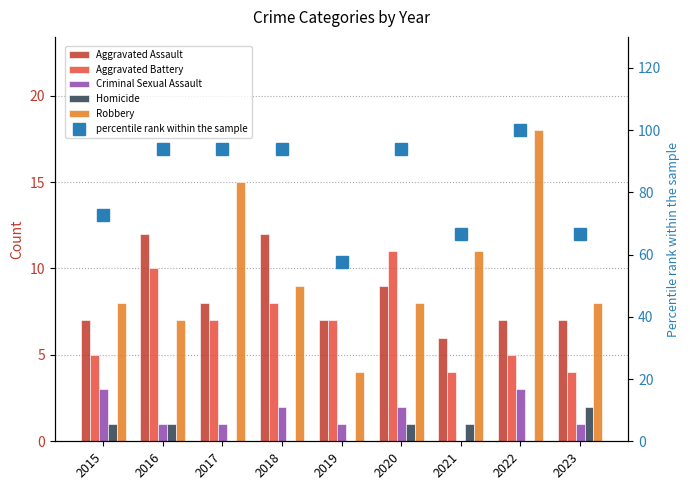

What is the difference between the maximum and minimum values in the Criminal Sexual Assault series?

3.0